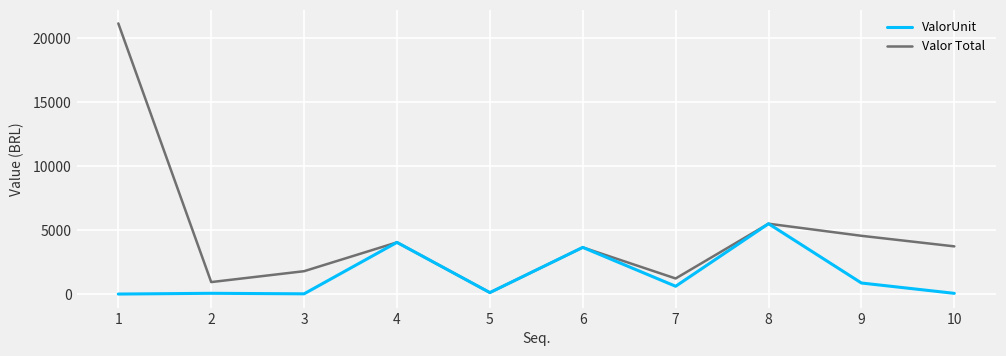

What is the minimum value for Valor Total?

114.4